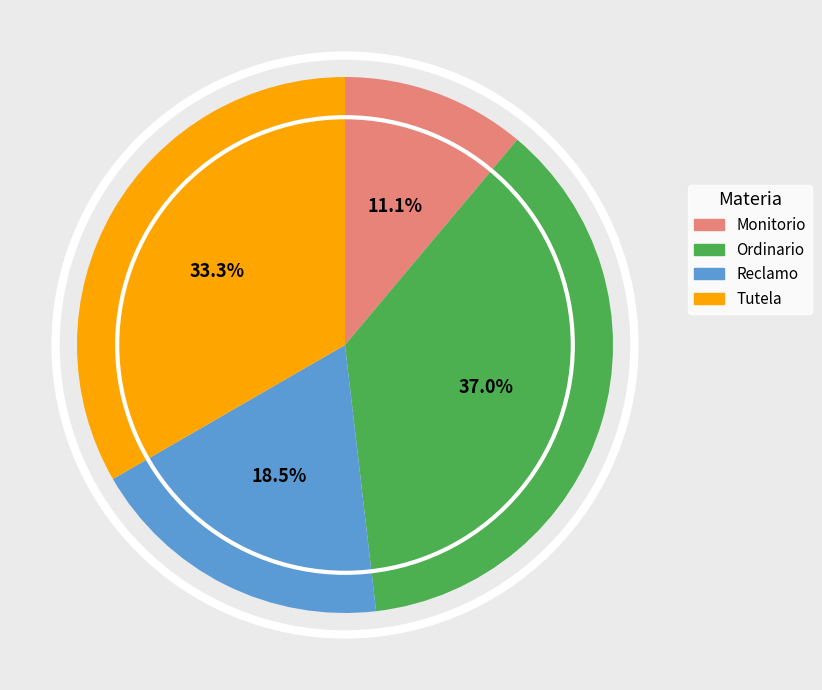

Count the number of slices in the pie.

4